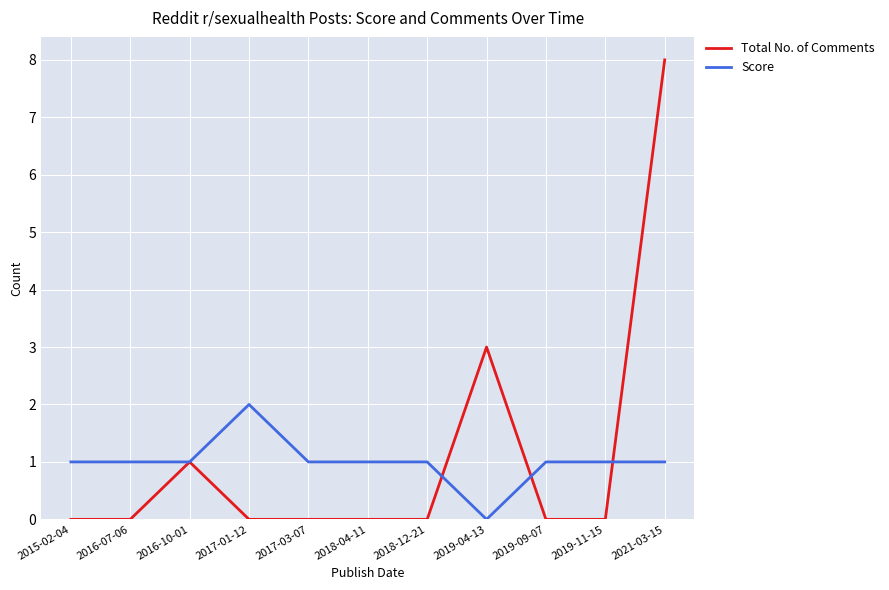

At which label is Total No. of Comments closest to 4?

2019-04-13